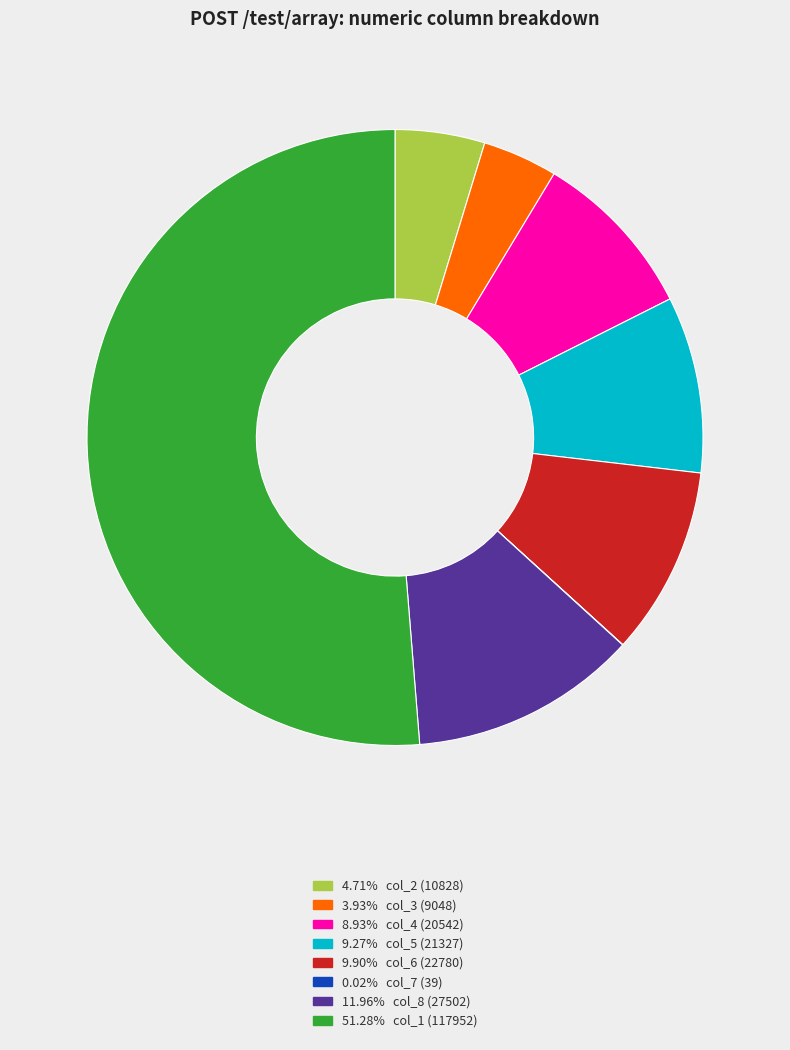

Does any single category account for the majority?

Yes